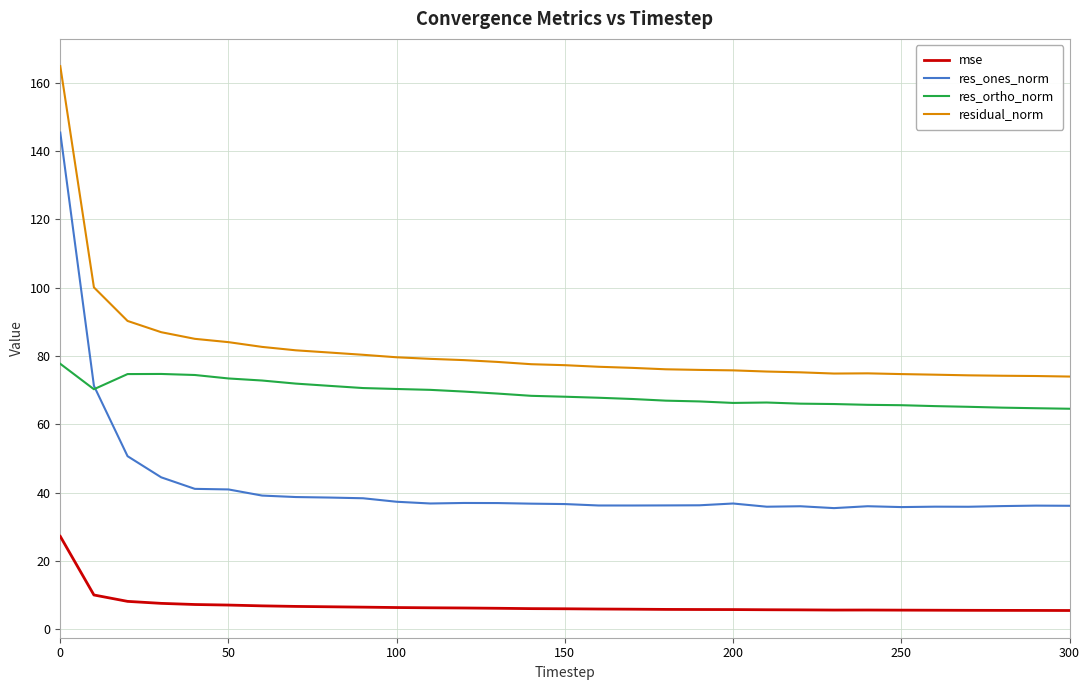

List the series in order of their overall mean, lowest first.

mse, res_ones_norm, res_ortho_norm, residual_norm